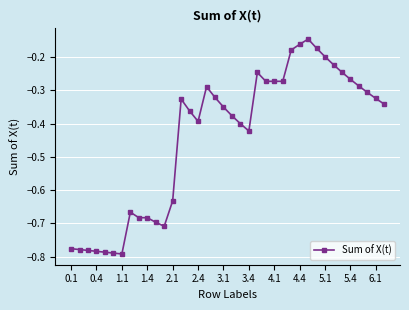

What is the difference between the maximum and minimum values?

0.6